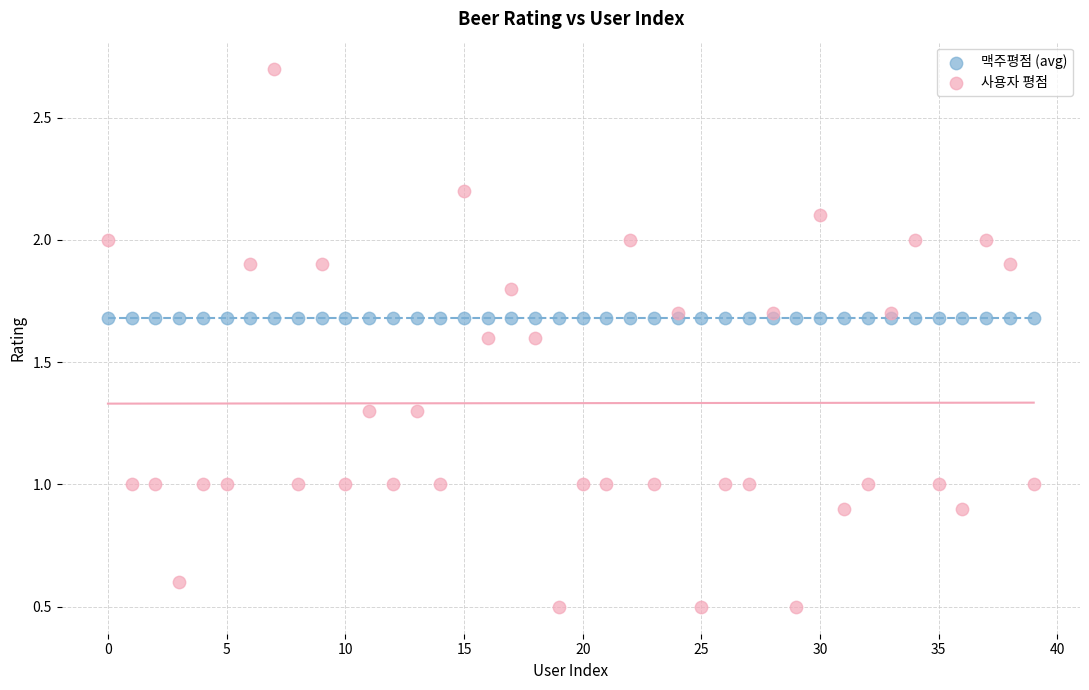

Which series reaches the minimum Y coordinate?

사용자 평점